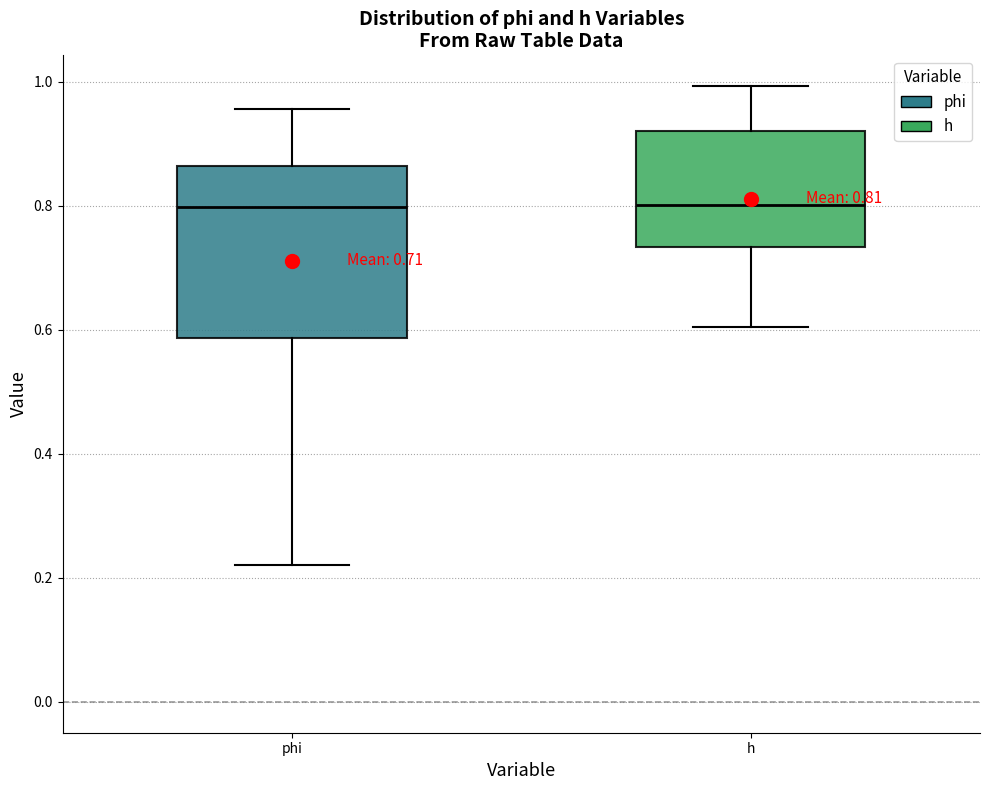

Which box is the tallest, from its lower edge to its upper edge?

phi